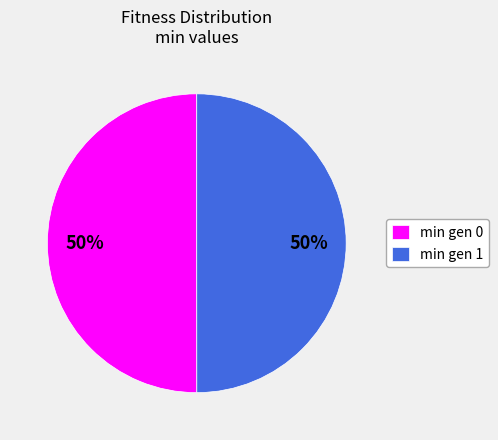

Do min gen 1 and min gen 0 together represent more than half of the pie?

Yes